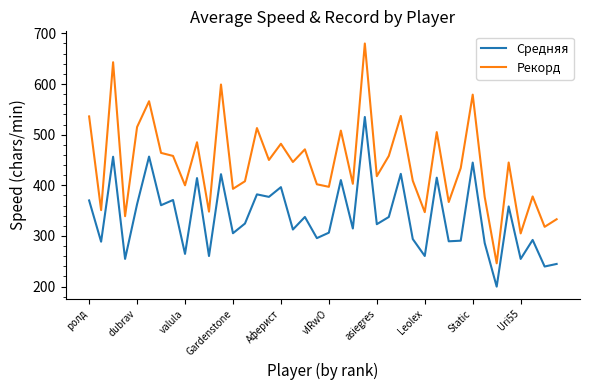

Count the number of data series in this chart.

2